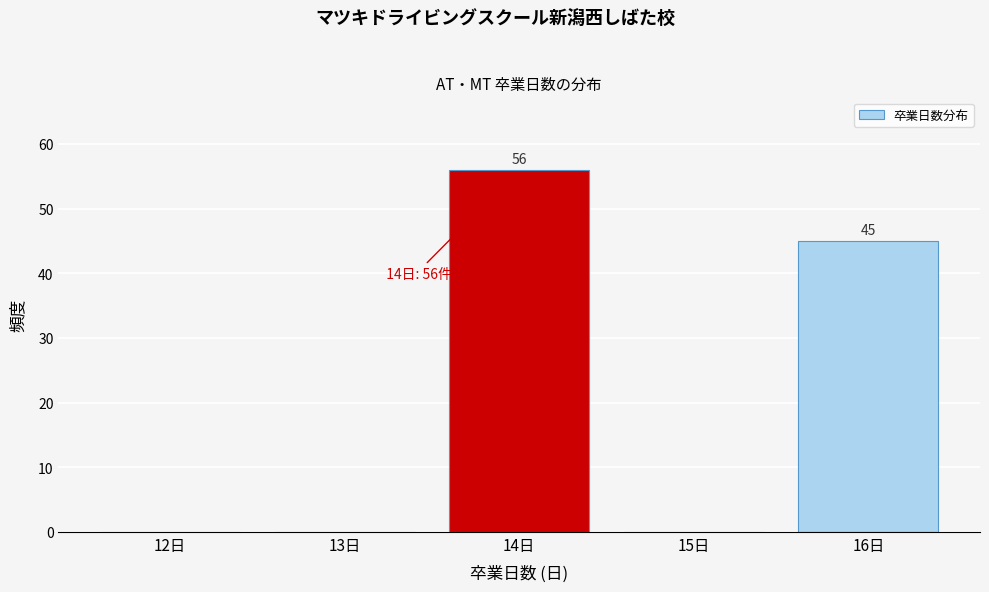

Reading left to right, list all the values displayed in this chart.

12日=0	13日=0	14日=56	15日=0	16日=45